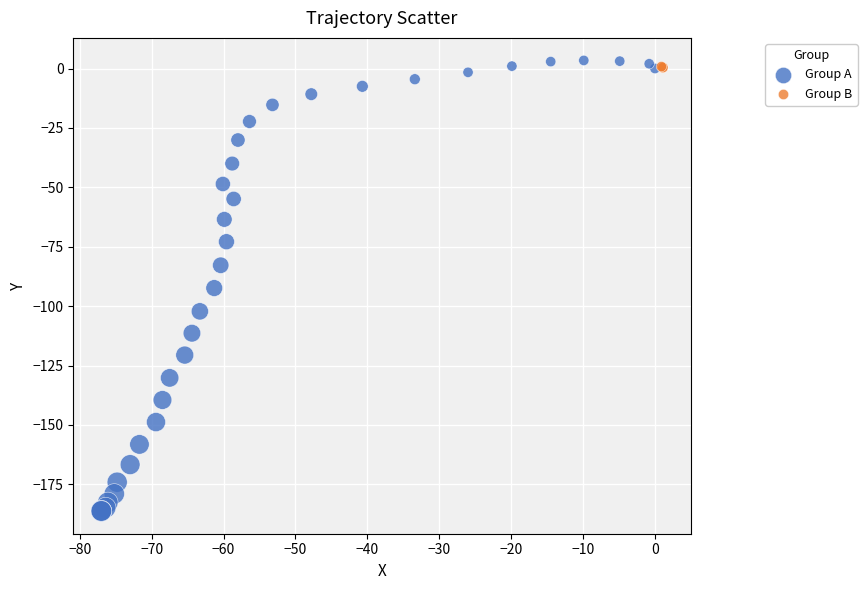

What are all the series names shown in the legend?

Group A, Group B